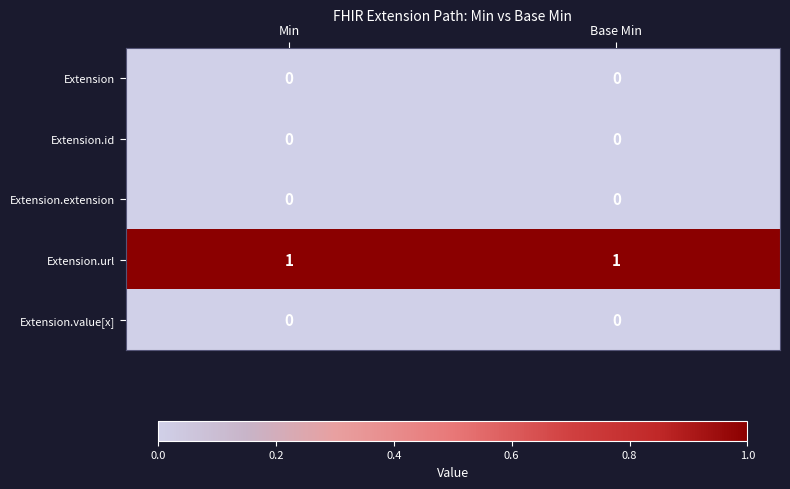

What is the total value across all series at Base Min?

1